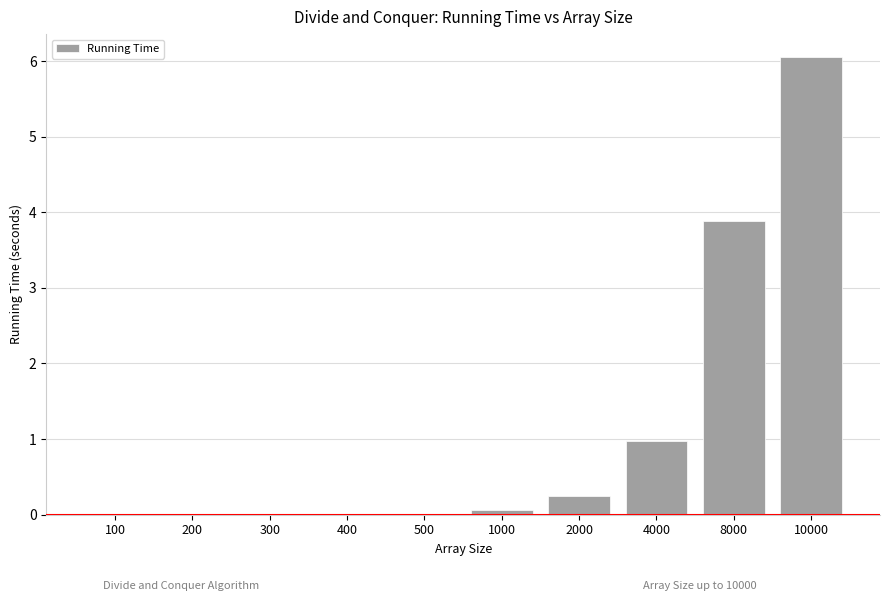

True or false: the data shows 6.3 at 8000.

False